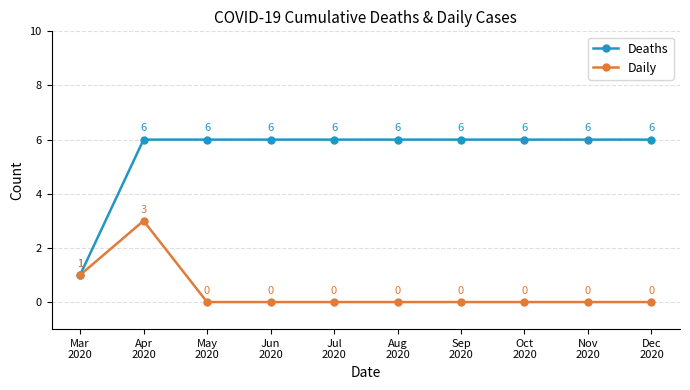

The value of Deaths at Jun
2020 is 10. True or false?

False